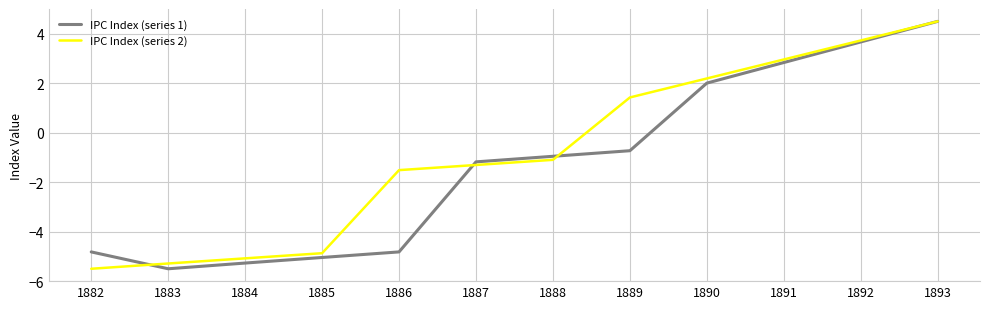

Between 1882 and 1886, which series saw the biggest shift?

IPC Index (series 2)